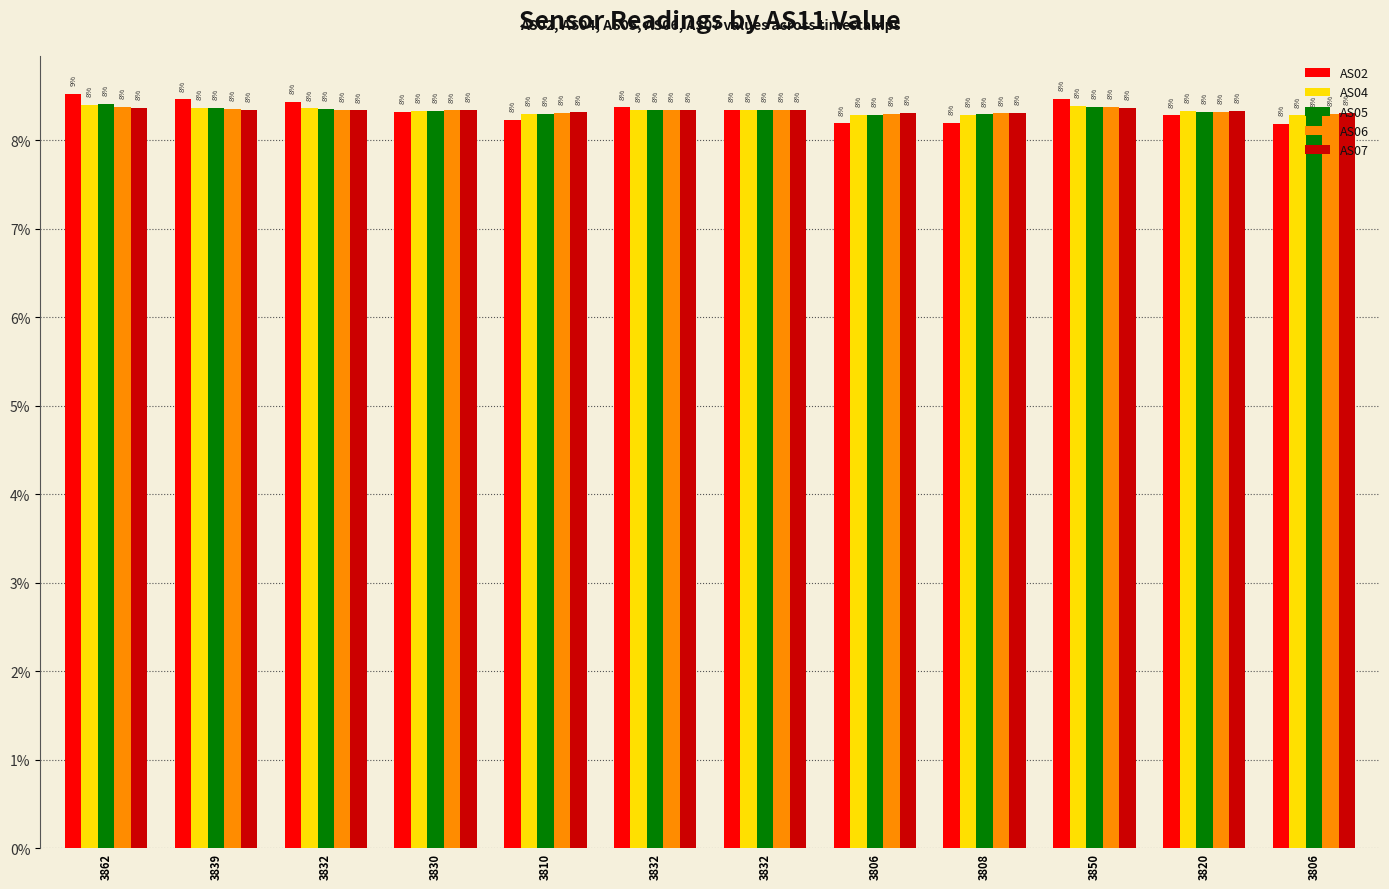

Which series has the largest range (max minus min)?

AS02